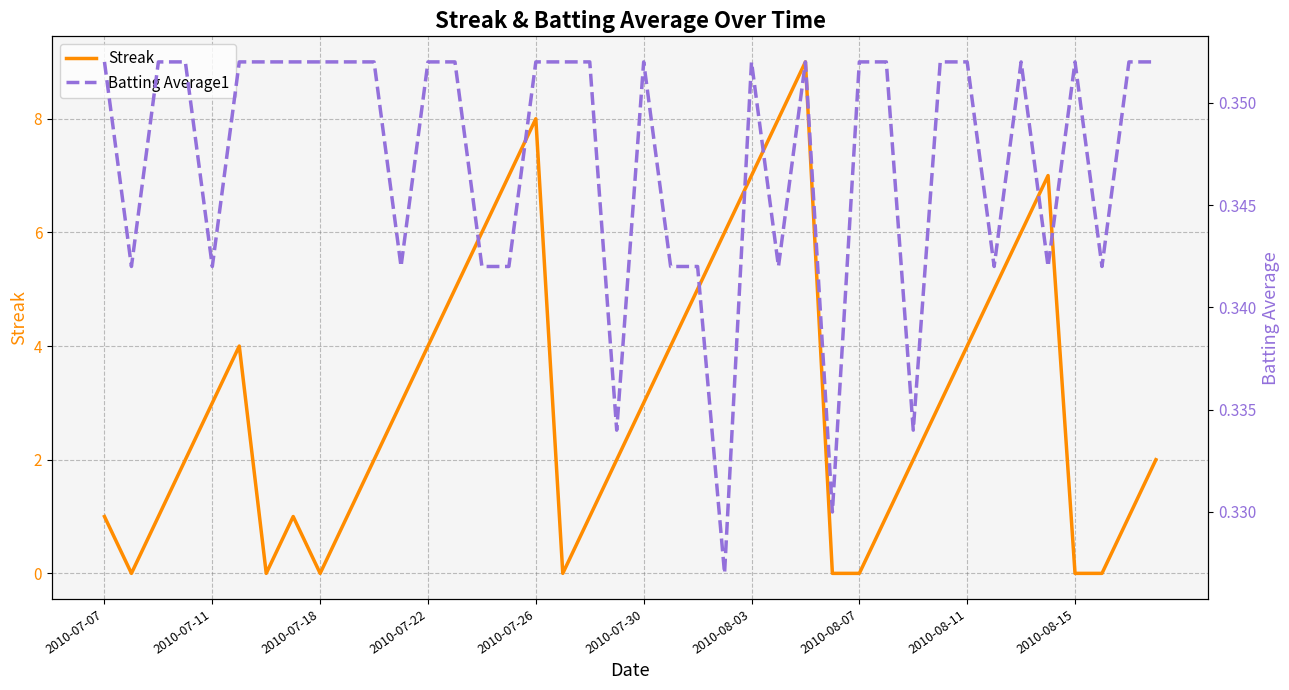

How many data points does each series have?

40